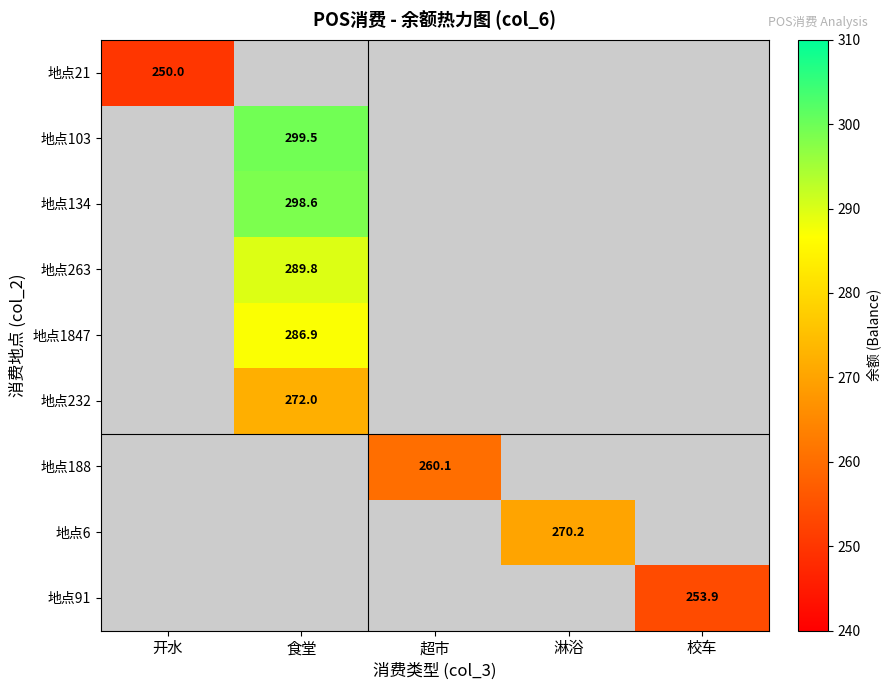

Which has a higher value, 超市 or 食堂?

食堂